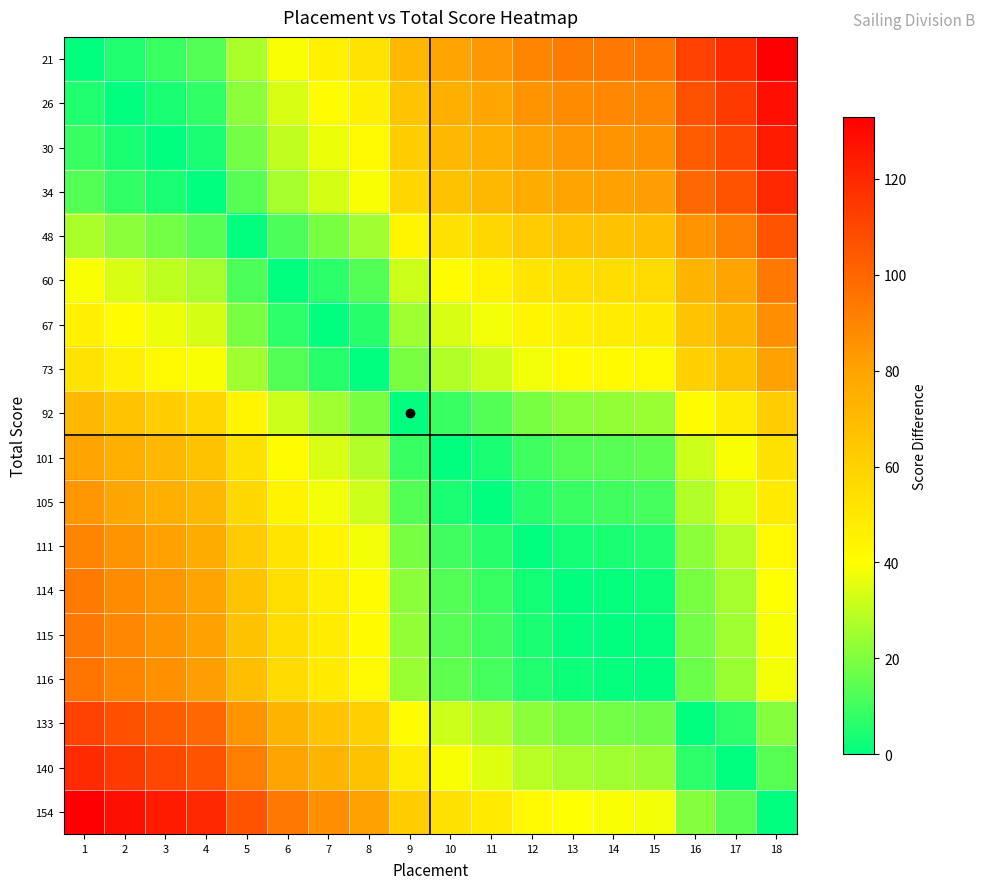

Which category has the lowest value across all series?

1